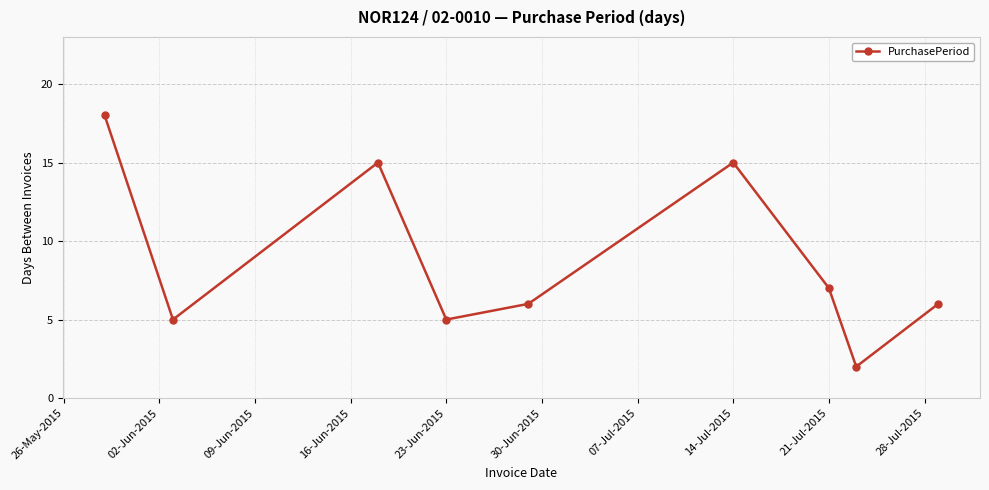

What is the greatest value displayed?

18